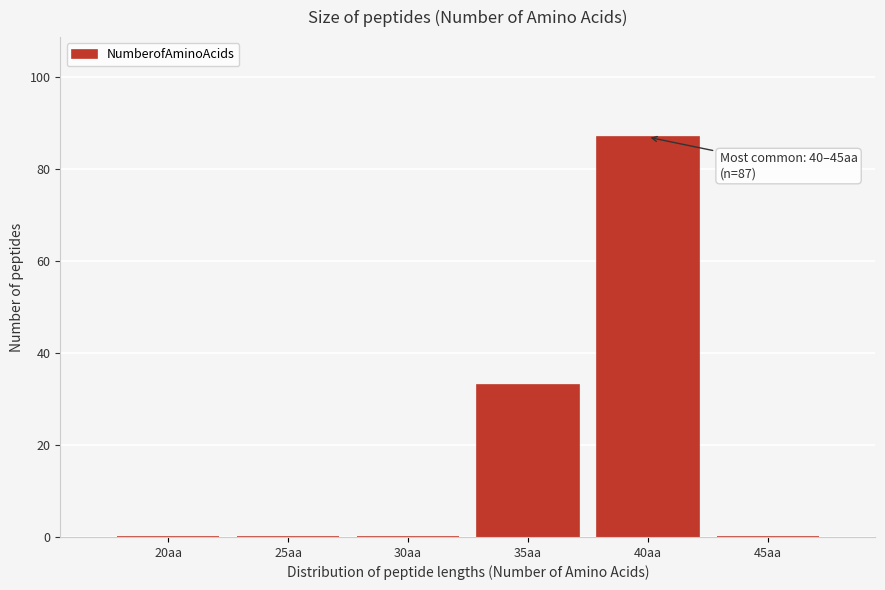

Reading right to left, transcribe all the data shown in this chart.

45aa=0	40aa=87	35aa=33	30aa=0	25aa=0	20aa=0